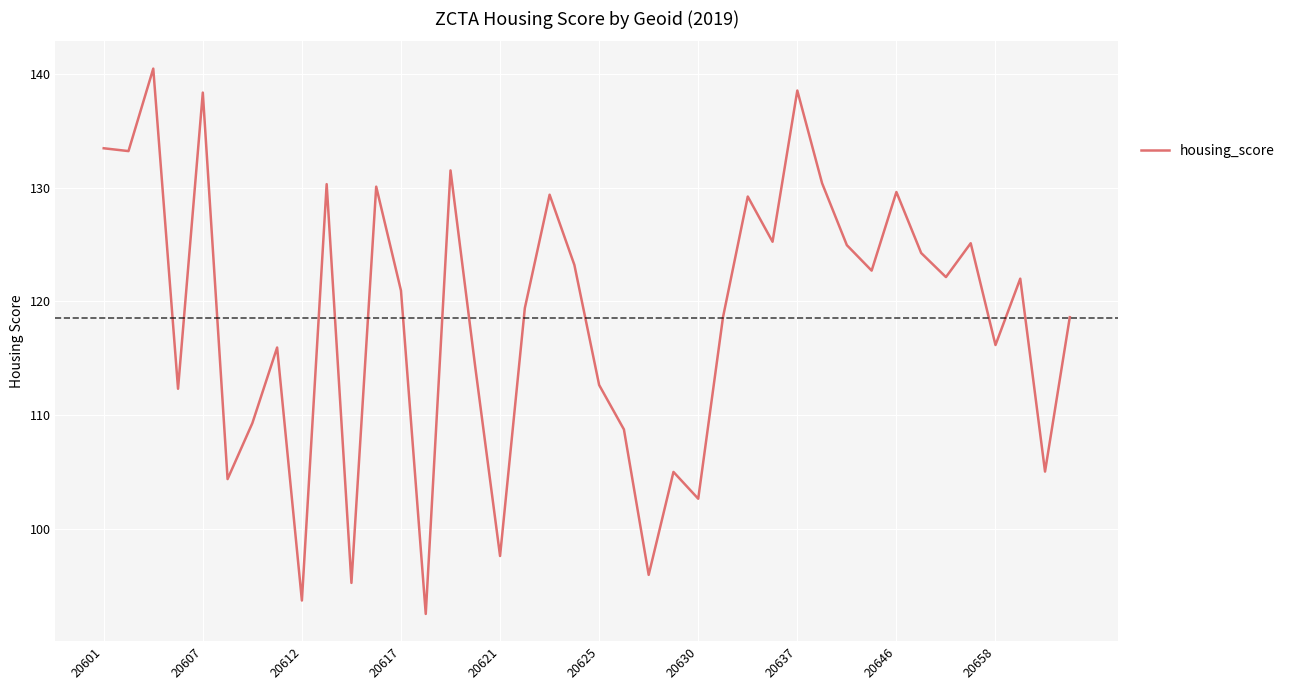

What is the greatest value displayed?

140.5